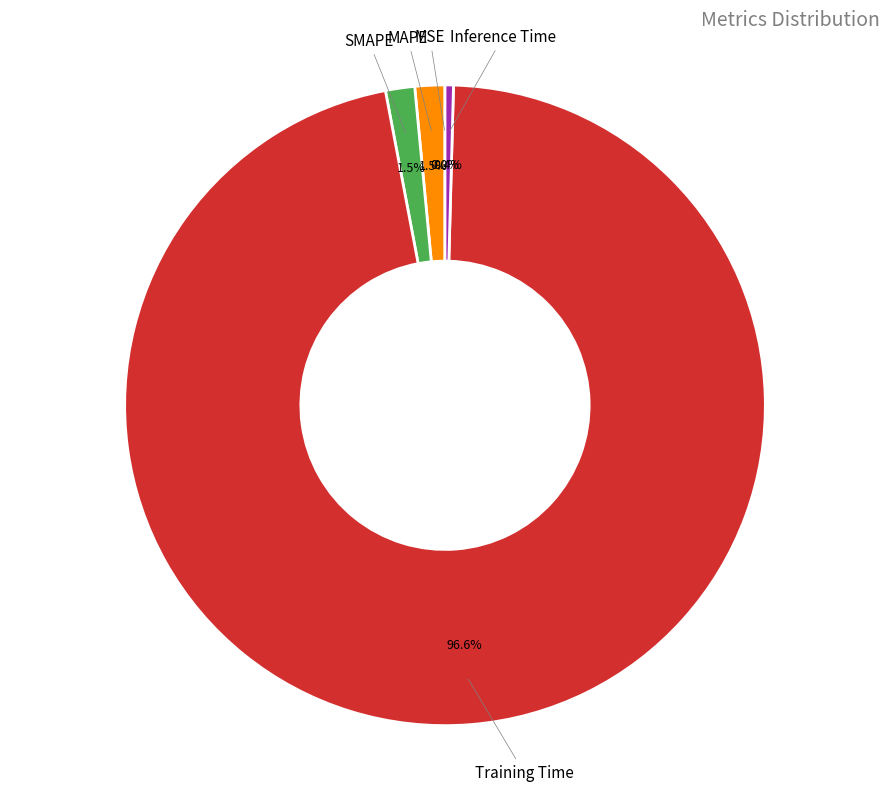

To the nearest percent, what is the difference between the largest and smallest slice percentages?

97%